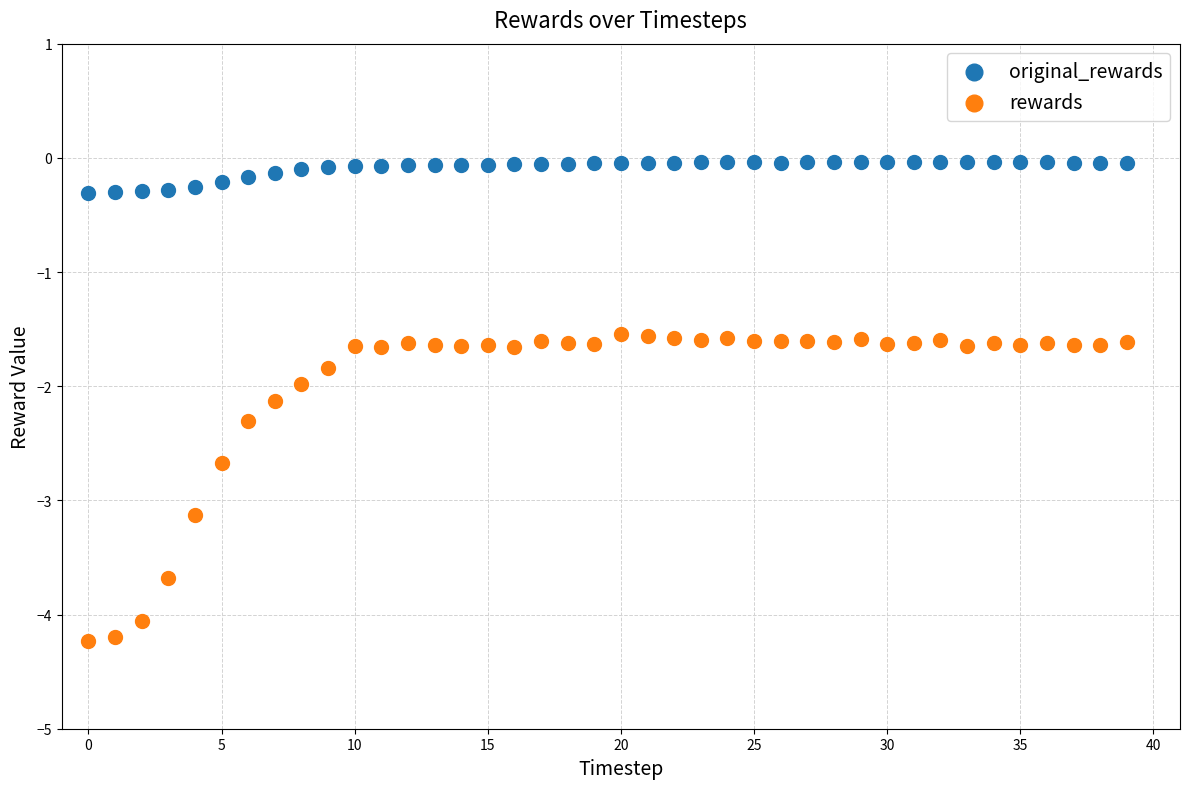

Which series has the largest Y range (max minus min)?

rewards